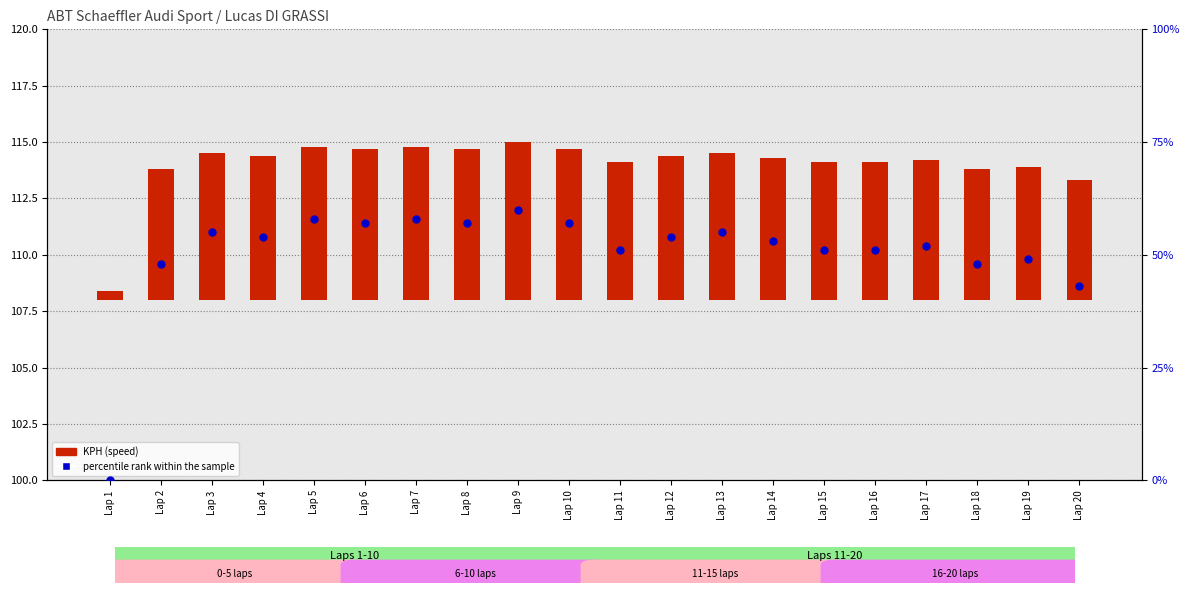

Which series contains the lowest Y value?

percentile rank within the sample